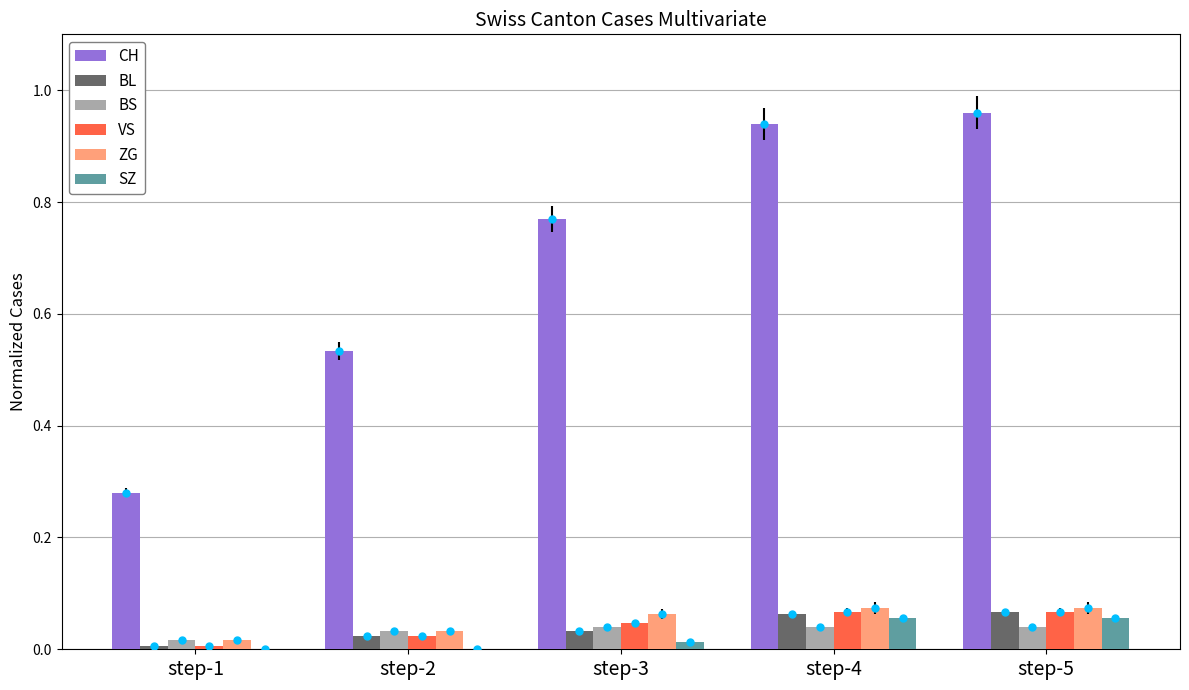

Which series has the widest spread of values?

CH